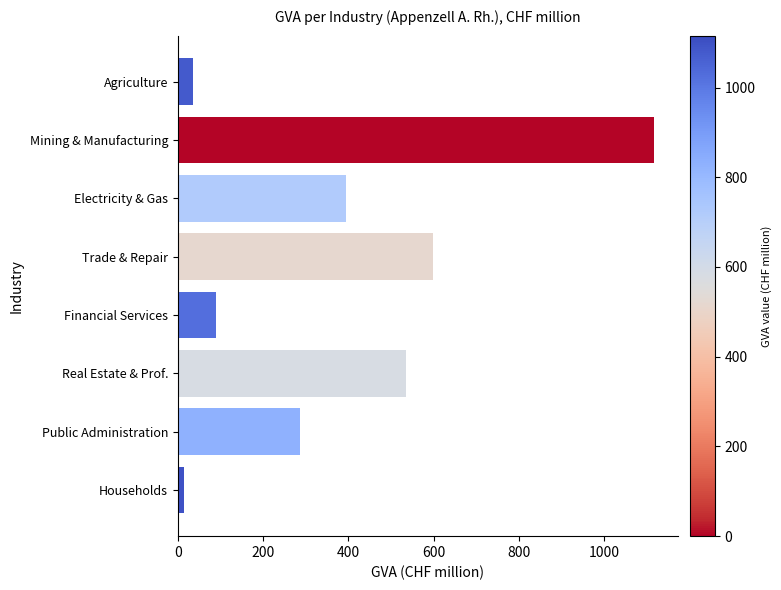

Does the chart contain stacked bars?

No